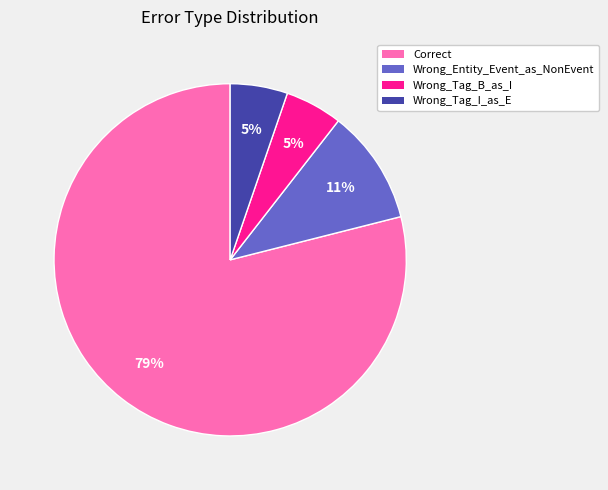

Do Correct and Wrong_Tag_I_as_E together represent more than half of the pie?

Yes